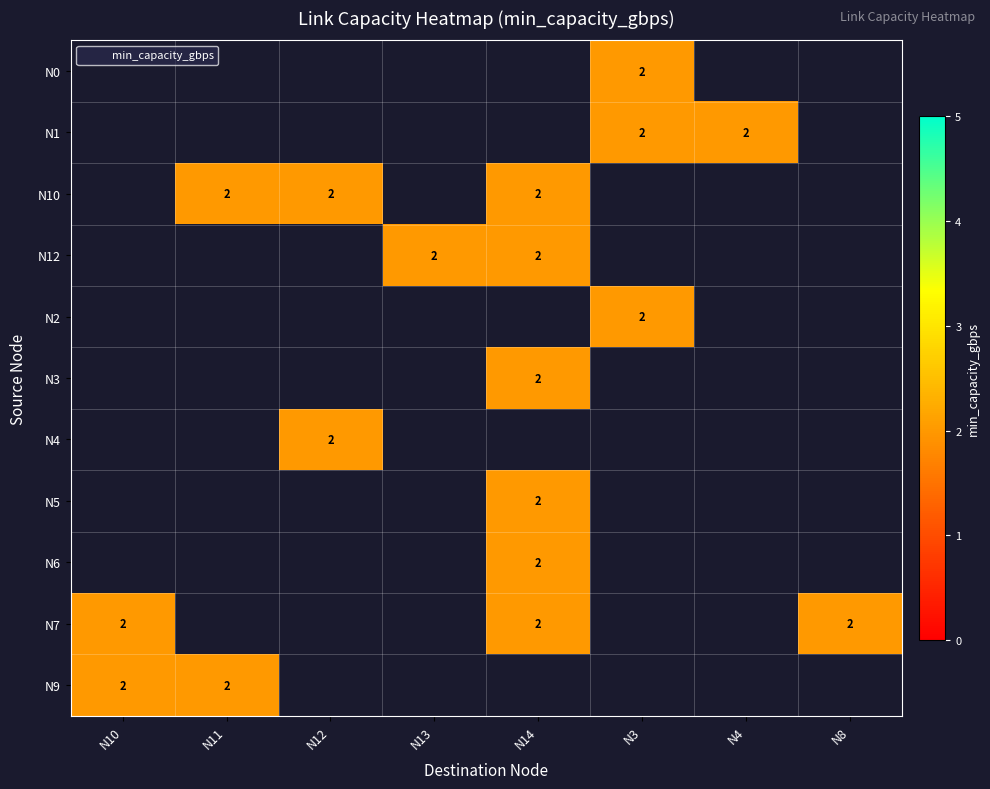

What is the smallest value displayed?

2.0